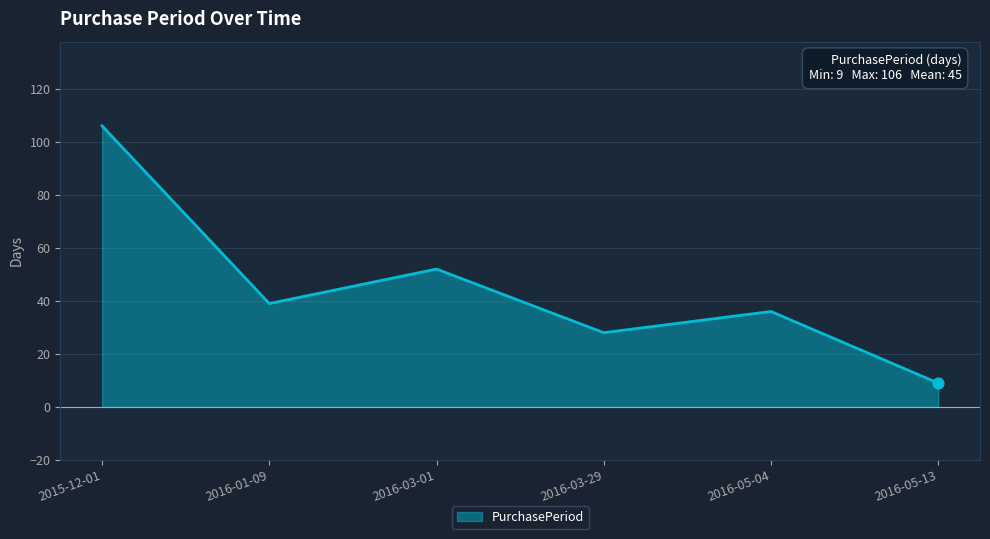

What is the ratio of the value at 2015-12-01 to the value at 2016-03-01?

2.0